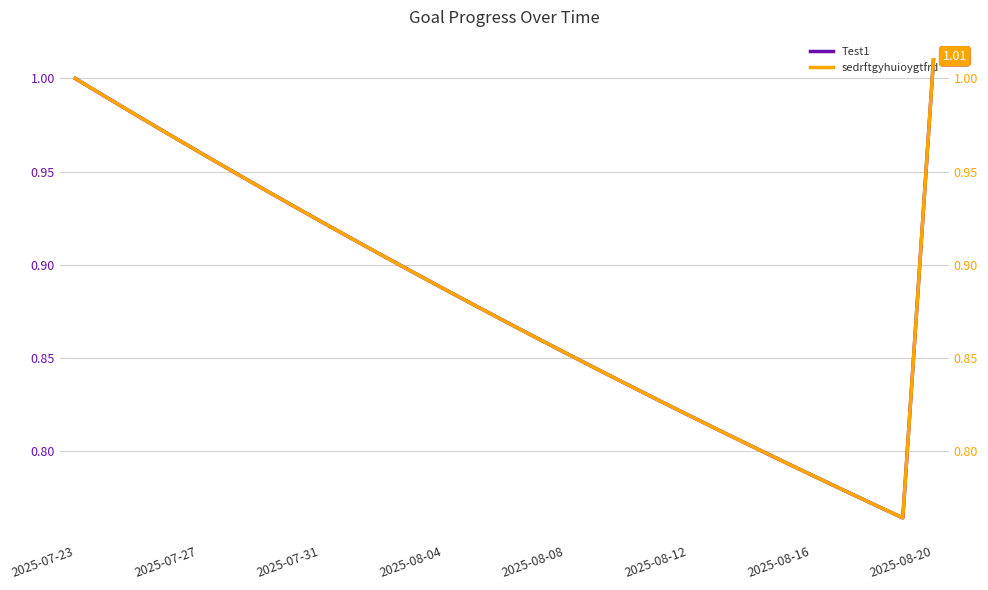

Is this an area chart (filled region under the line)?

No